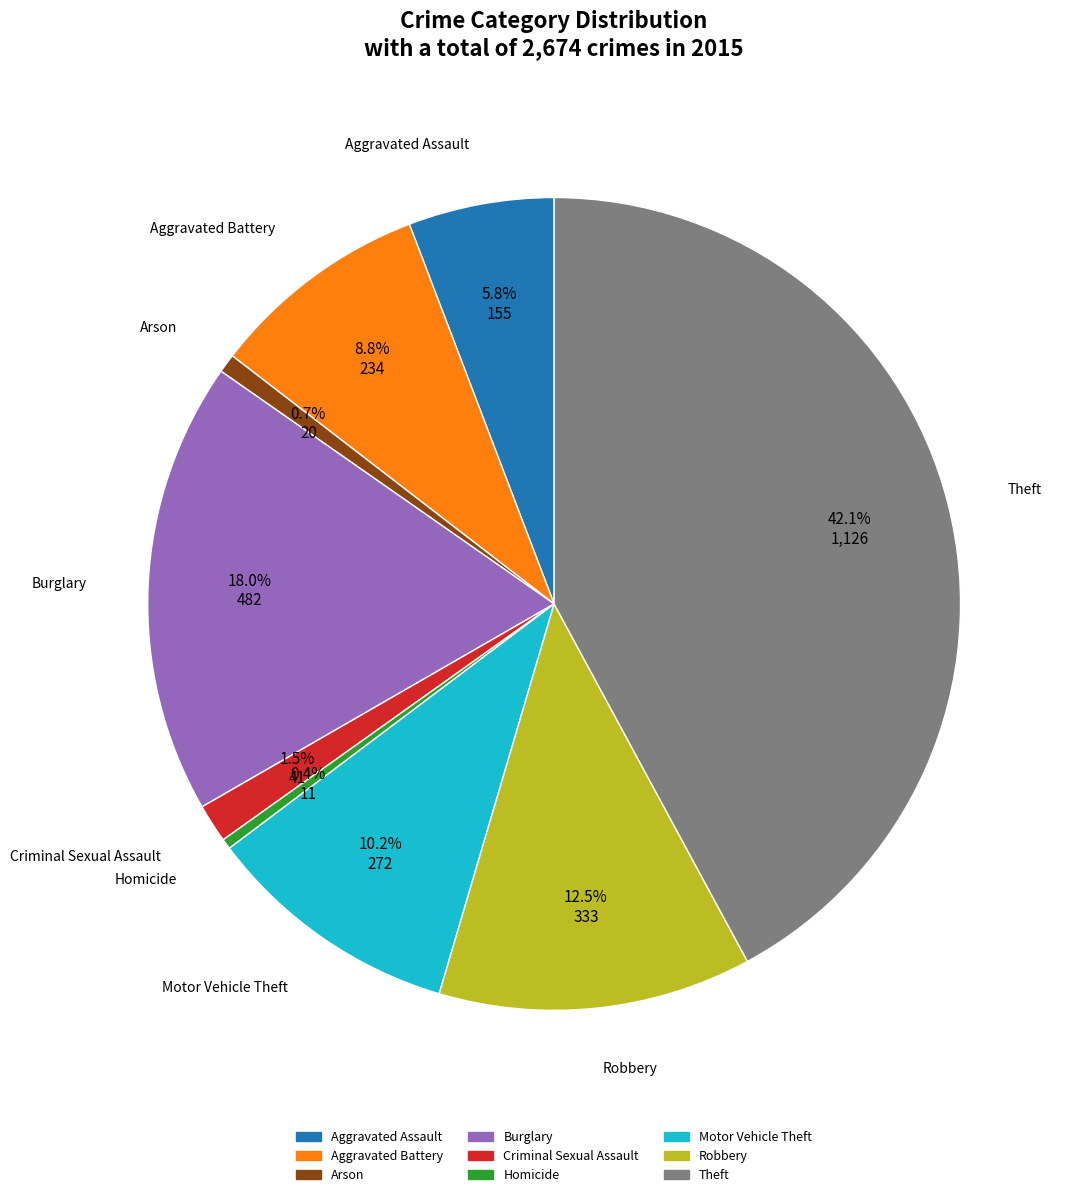

Which slice is the largest?

Theft